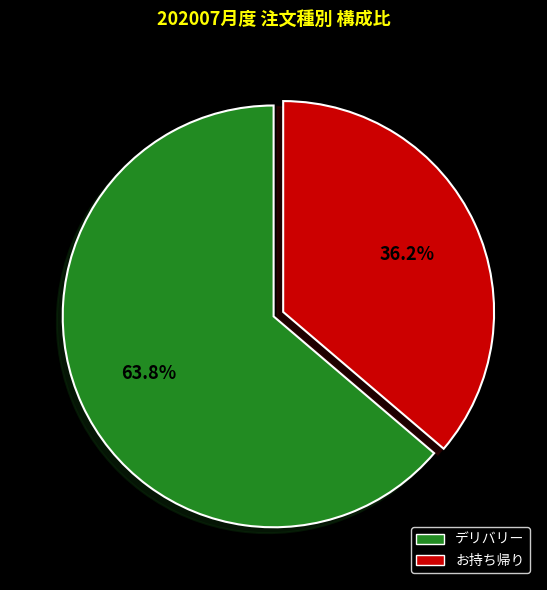

What percentage do デリバリー and お持ち帰り together represent?

100.0%